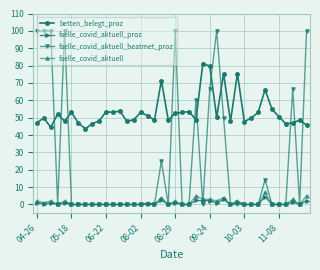

True or false: betten_belegt_proz and faelle_covid_aktuell_beatmet_proz intersect in this chart.

True